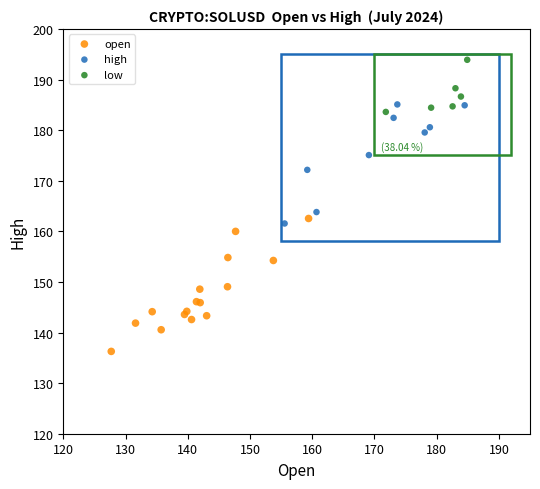

Which series reaches the maximum Y coordinate?

low